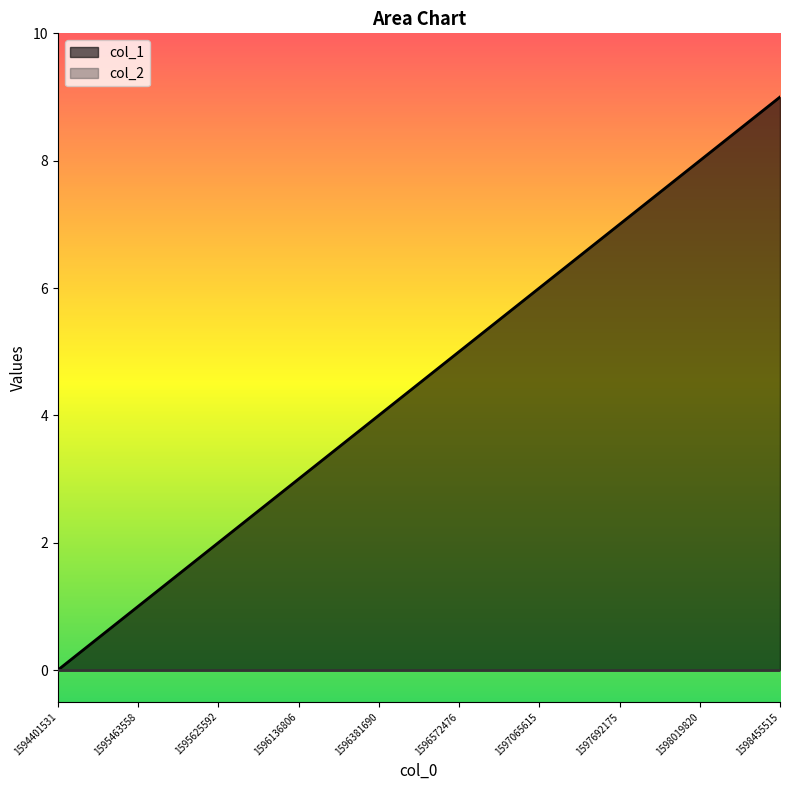

Is it true that the value at 1597065615 is 3?

False